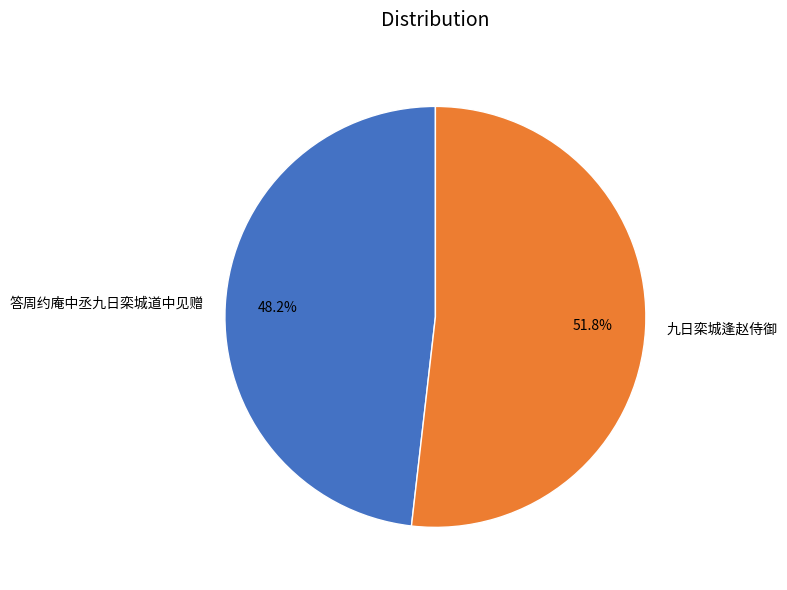

Is it true that 九日栾城逢赵侍御 is 62% of the pie?

False